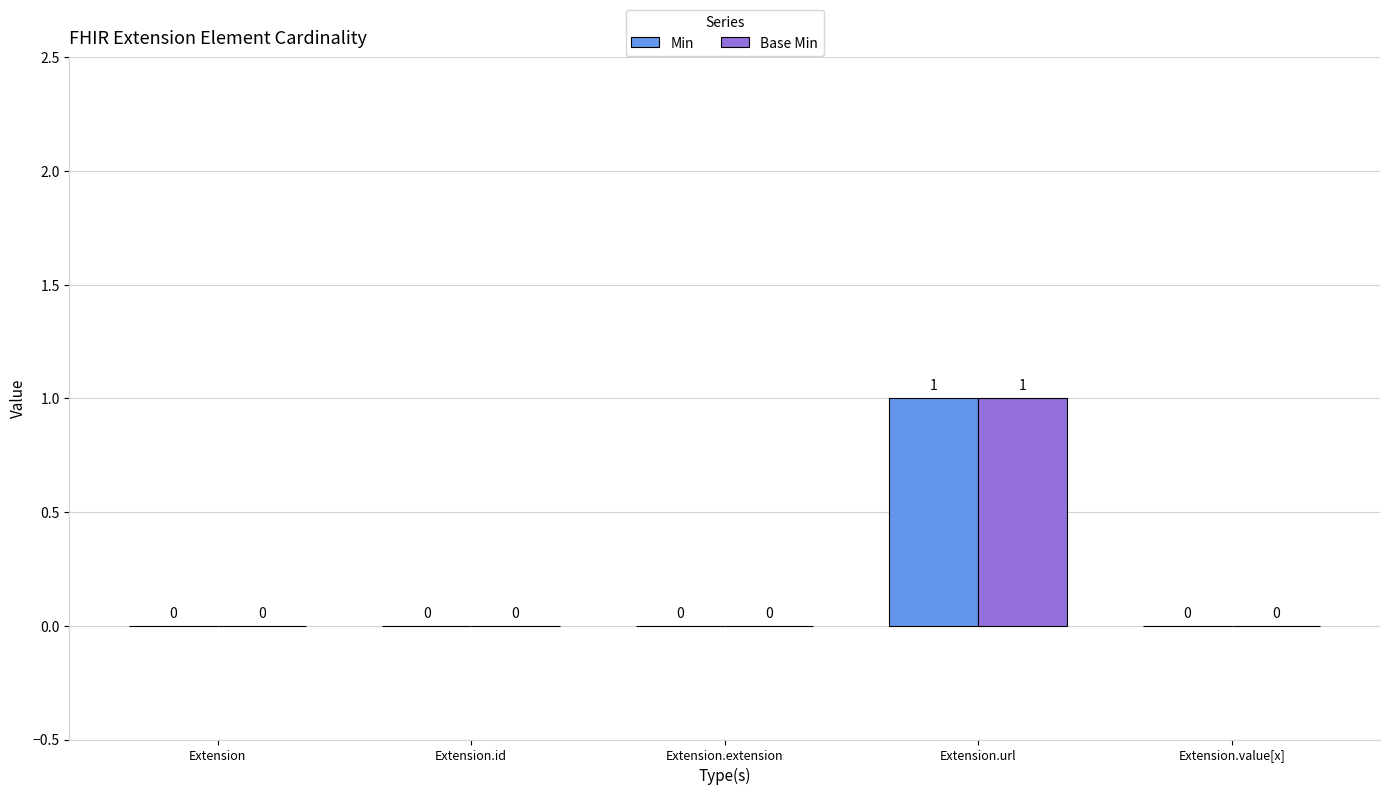

At which category is the sum across all series the highest?

Extension.url